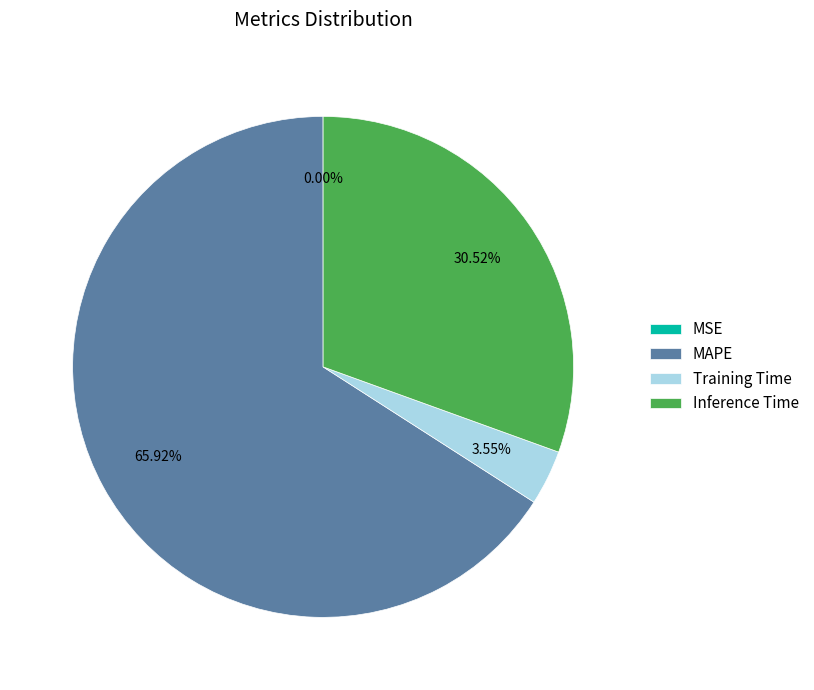

What is the ratio of the value at Inference Time to the value at MAPE?

0.5